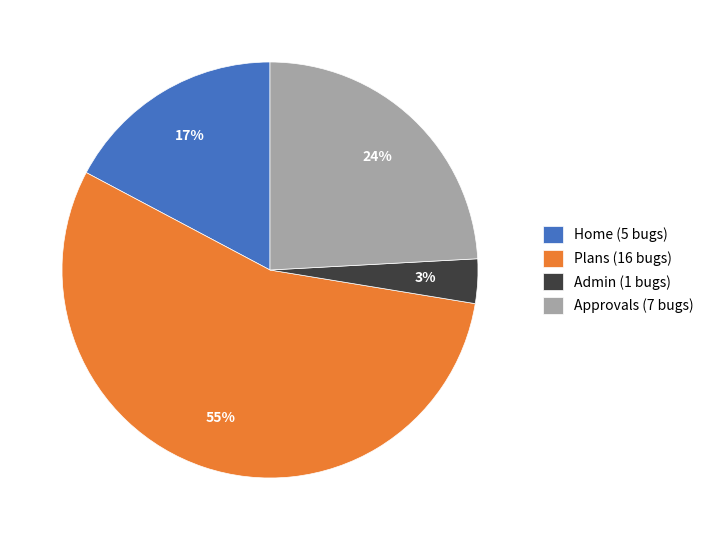

Count the number of slices in the pie.

4